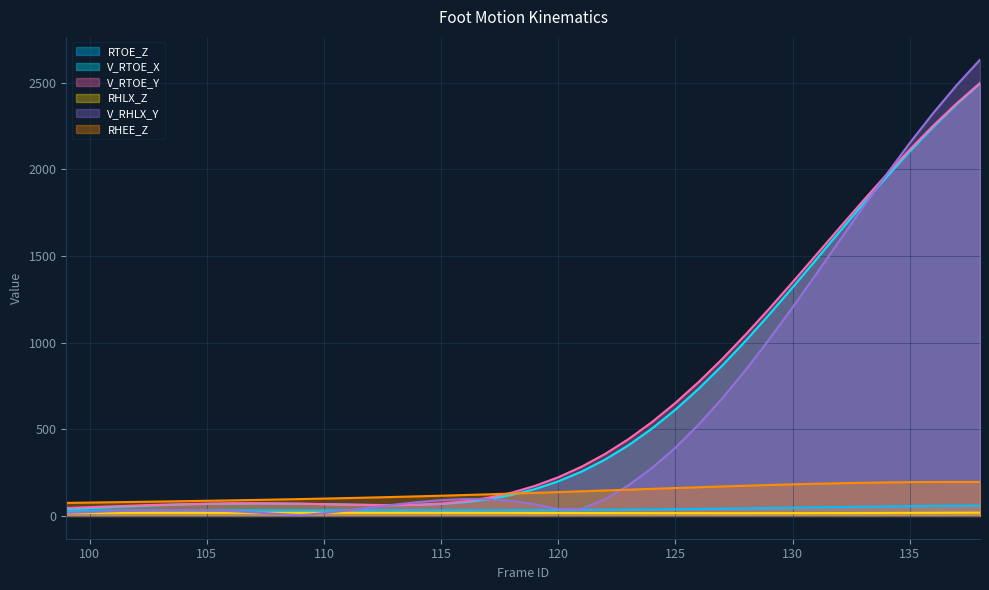

What is the lowest value of the V_RHLX_Y series?

3.4